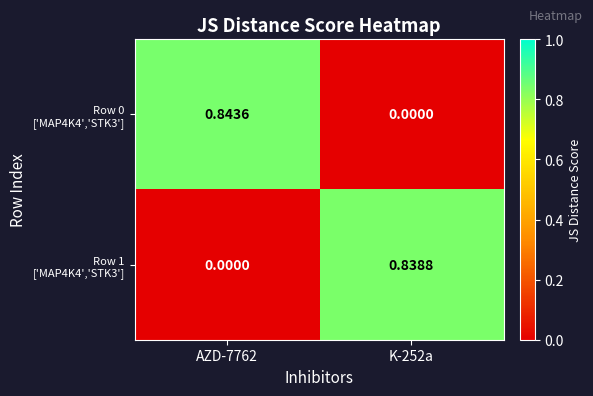

Which series has the largest total across all categories?

Row 0 ['MAP4K4','STK3']